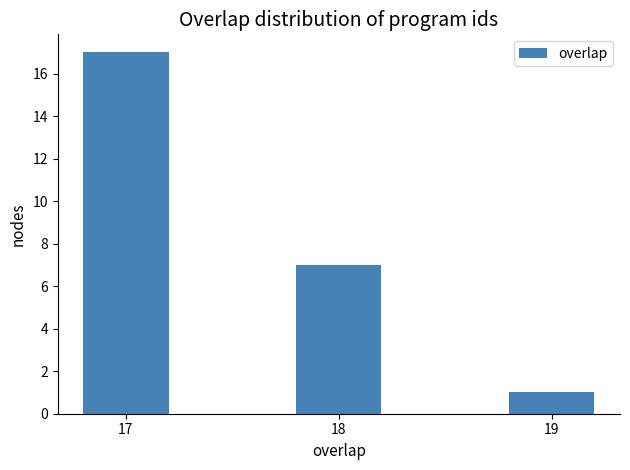

Reading right to left, transcribe all the data shown in this chart.

19=1	18=7	17=17